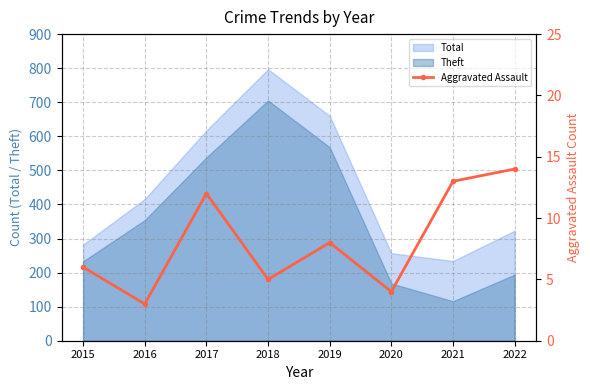

Rank the categories by value from lowest to highest.

2016, 2020, 2018, 2015, 2019, 2017, 2021, 2022